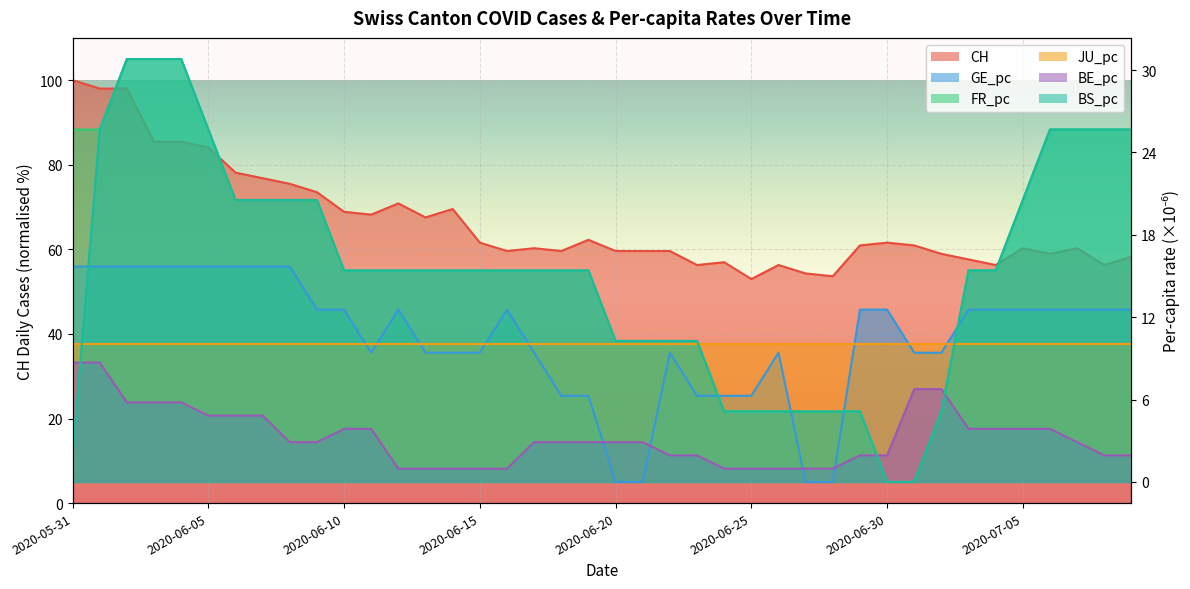

Rank the categories by BE_pc value from highest to lowest.

2020-05-31, 2020-06-01, 2020-07-01, 2020-07-02, 2020-06-02, 2020-06-03, 2020-06-04, 2020-06-05, 2020-06-06, 2020-06-07, 2020-06-10, 2020-06-11, 2020-07-03, 2020-07-04, 2020-07-05, 2020-07-06, 2020-06-08, 2020-06-09, 2020-06-17, 2020-06-18, 2020-06-19, 2020-06-20, 2020-06-21, 2020-07-07, 2020-06-22, 2020-06-23, 2020-06-29, 2020-06-30, 2020-07-08, 2020-07-09, 2020-06-12, 2020-06-13, 2020-06-14, 2020-06-15, 2020-06-16, 2020-06-24, 2020-06-25, 2020-06-26, 2020-06-27, 2020-06-28